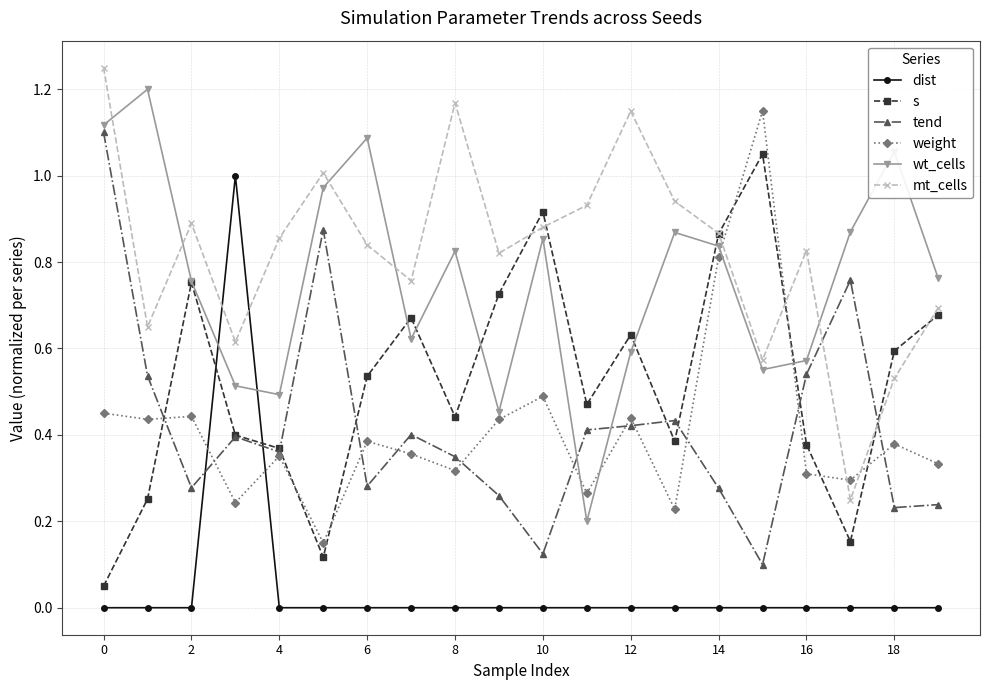

In wt_cells, how many points are higher than both neighbors (excluding endpoints)?

6